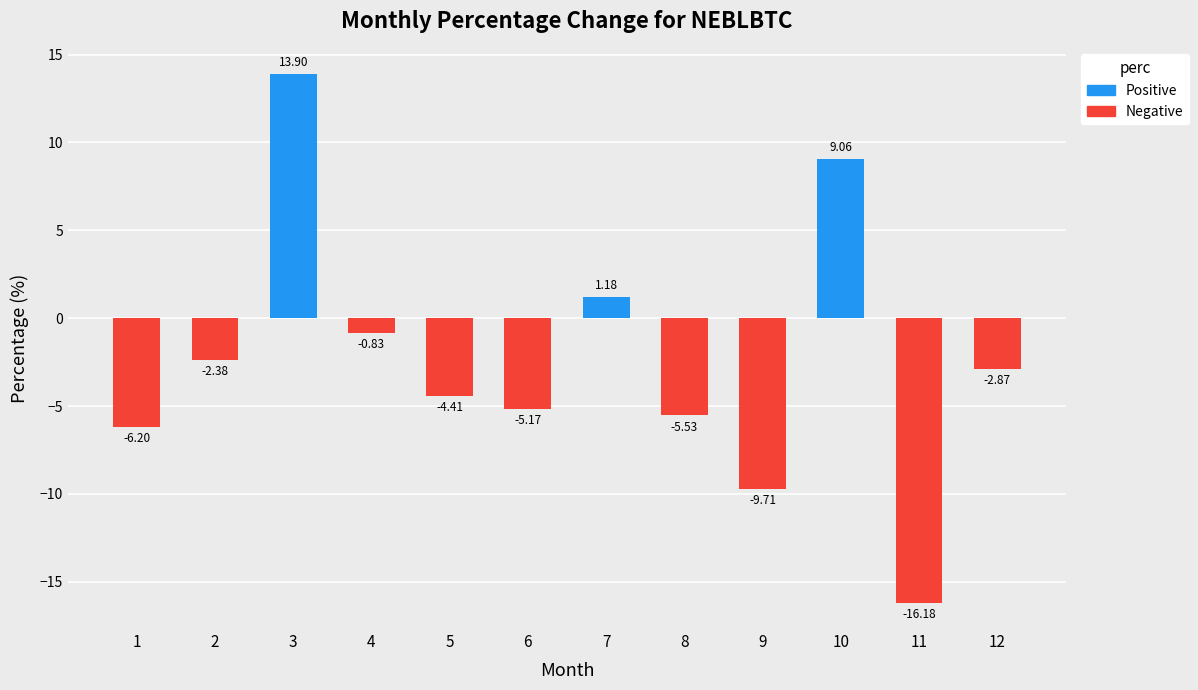

How many bars are there in total?

12